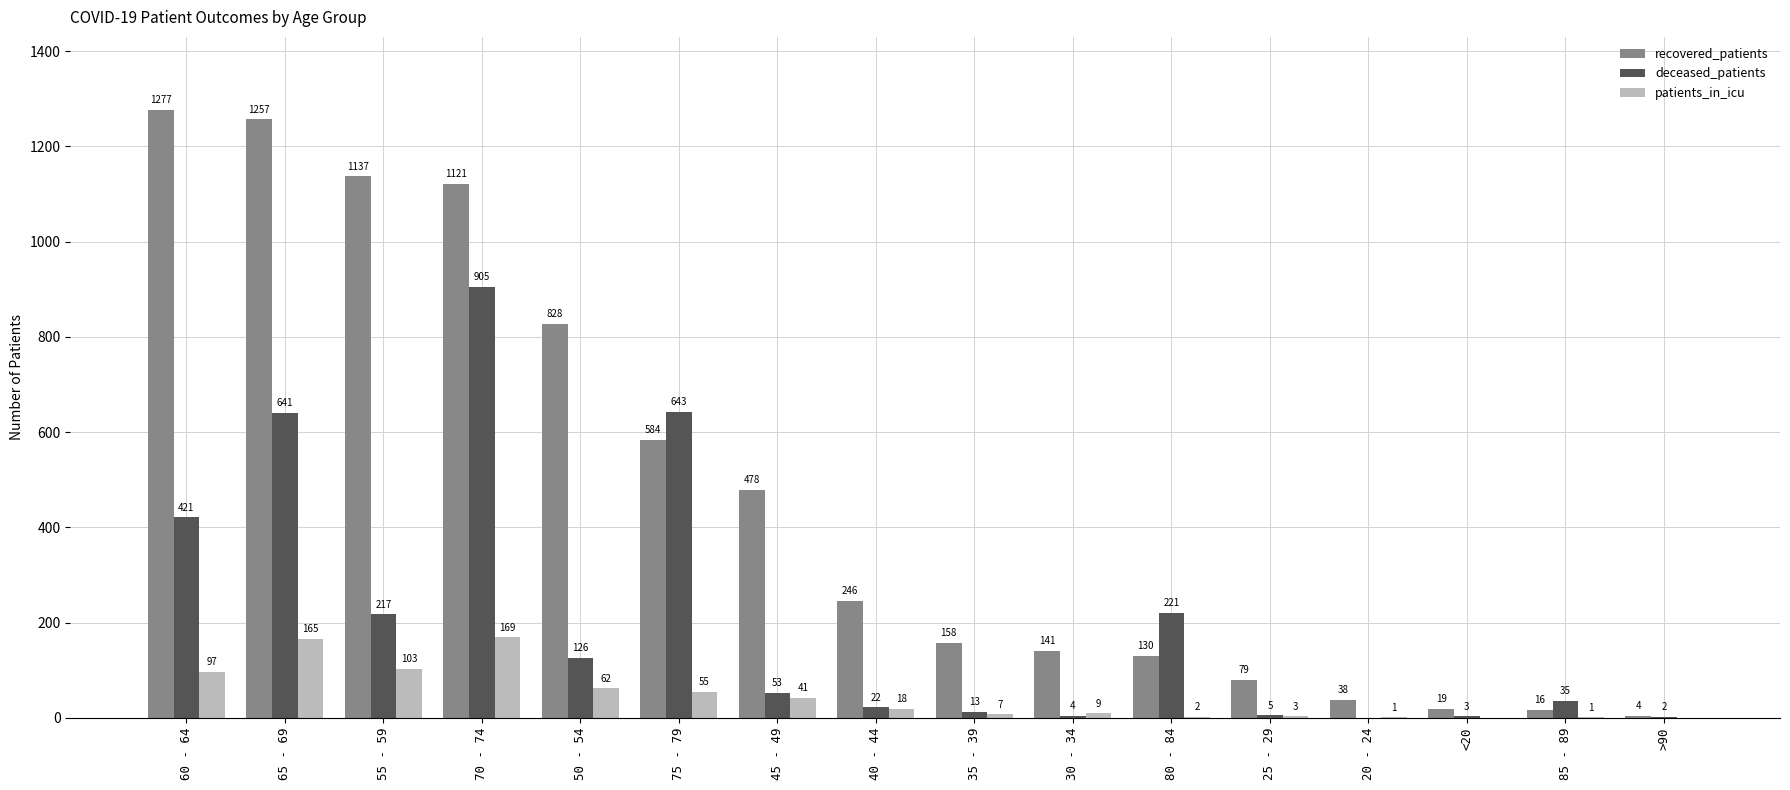

What is the sum of the deceased_patients values at 20 - 24 and 60 - 64?

421